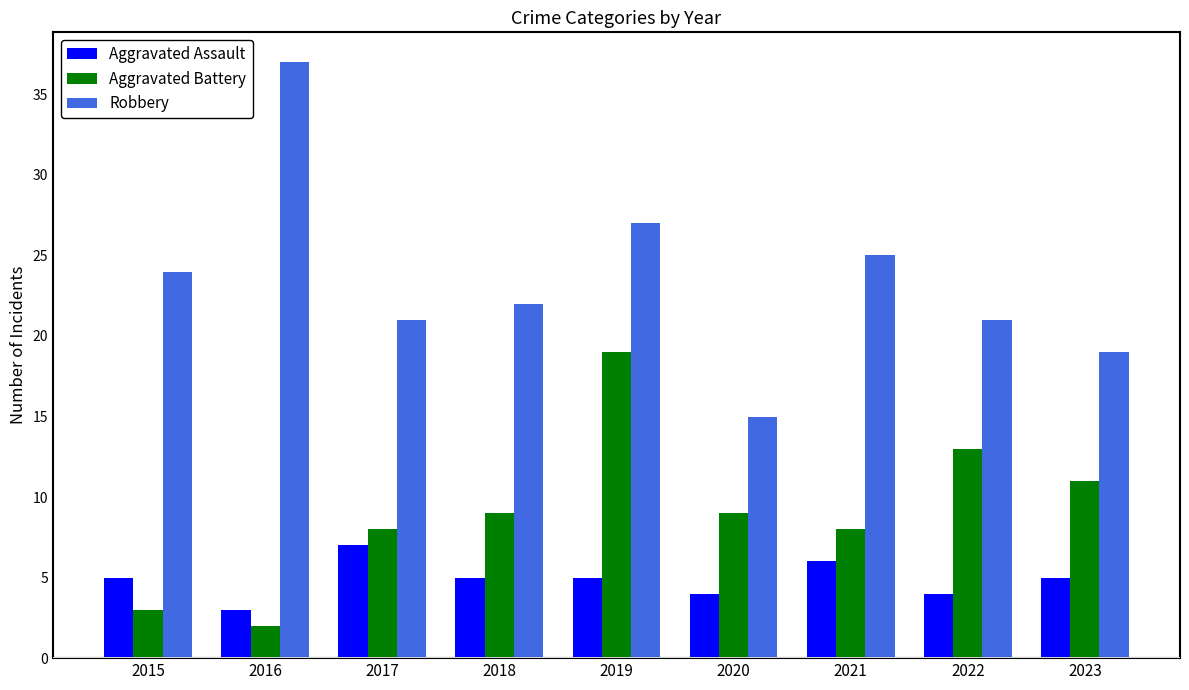

What is the greatest value displayed?

37